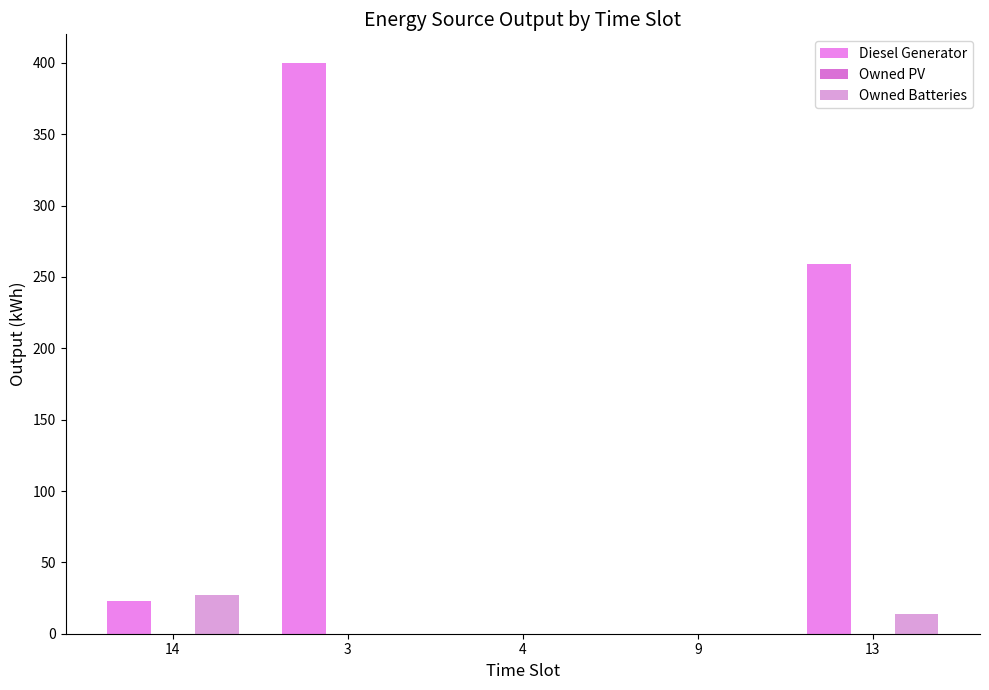

What position from the right is 13?

1